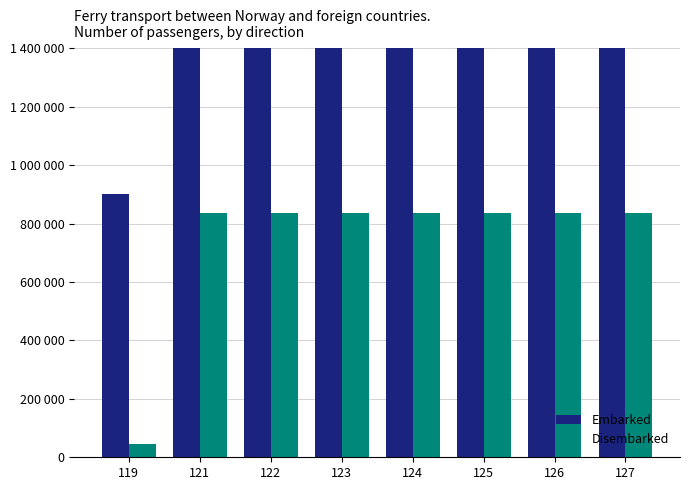

The Embarked series shows 13600000 at 125. True or false?

True